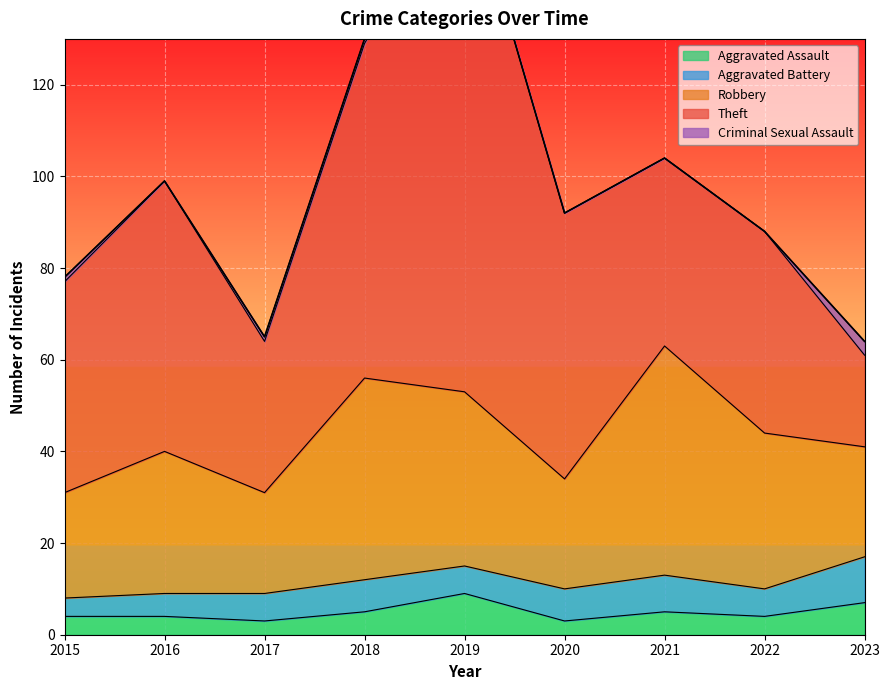

What is the approximate value of Robbery at 2020, to the nearest 5?

25